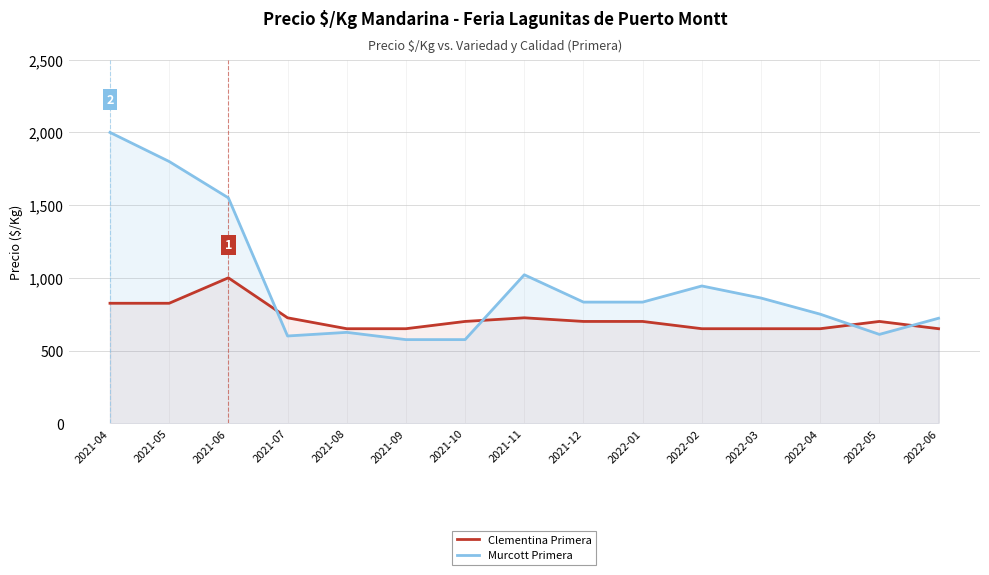

Rank the series by their maximum value, from lowest to highest.

Clementina Primera, Murcott Primera